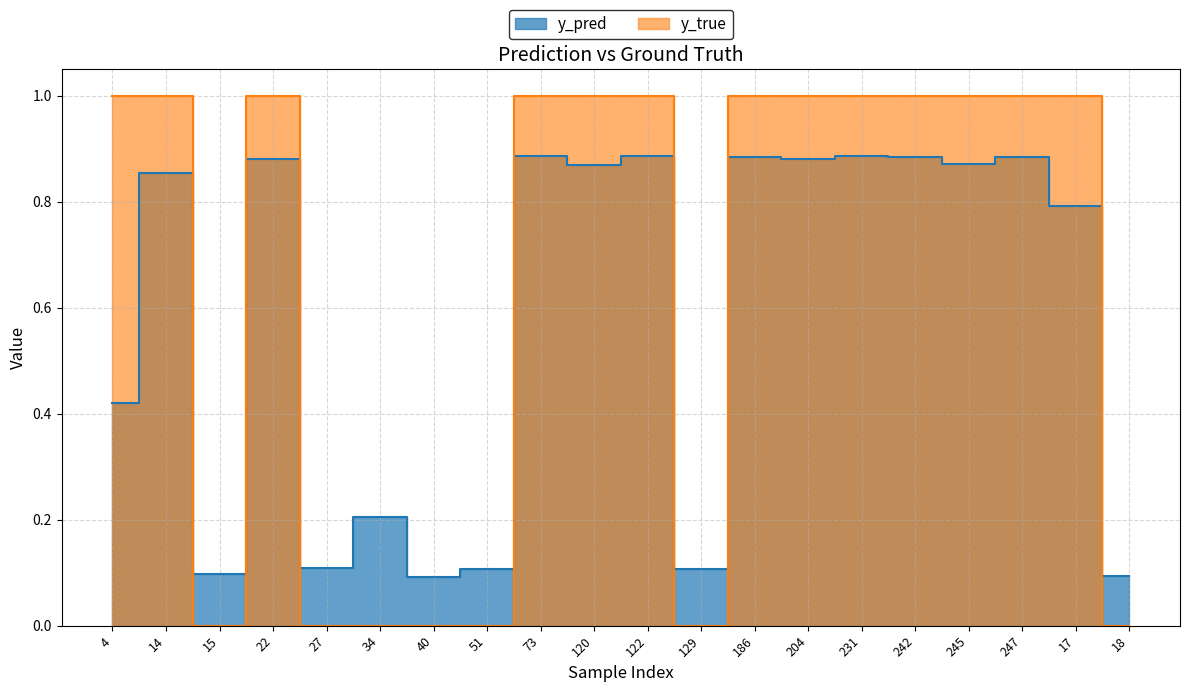

Rank the series at 122 from highest to lowest value.

y_true, y_pred